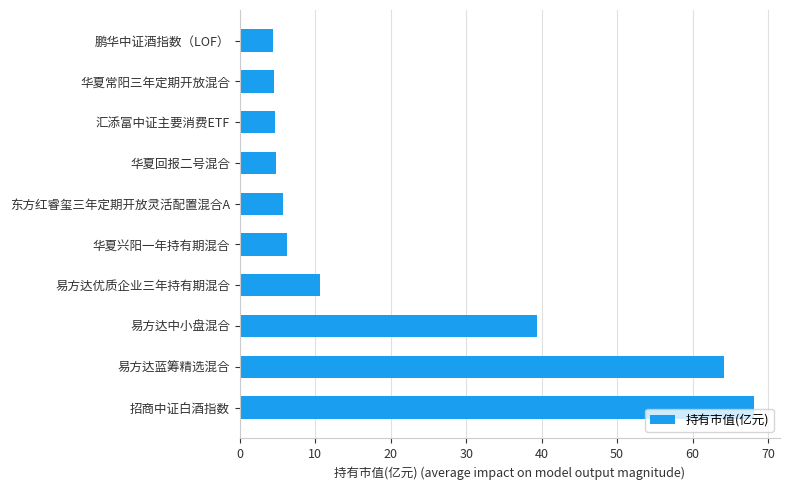

At which label is the value closest to 36?

易方达中小盘混合